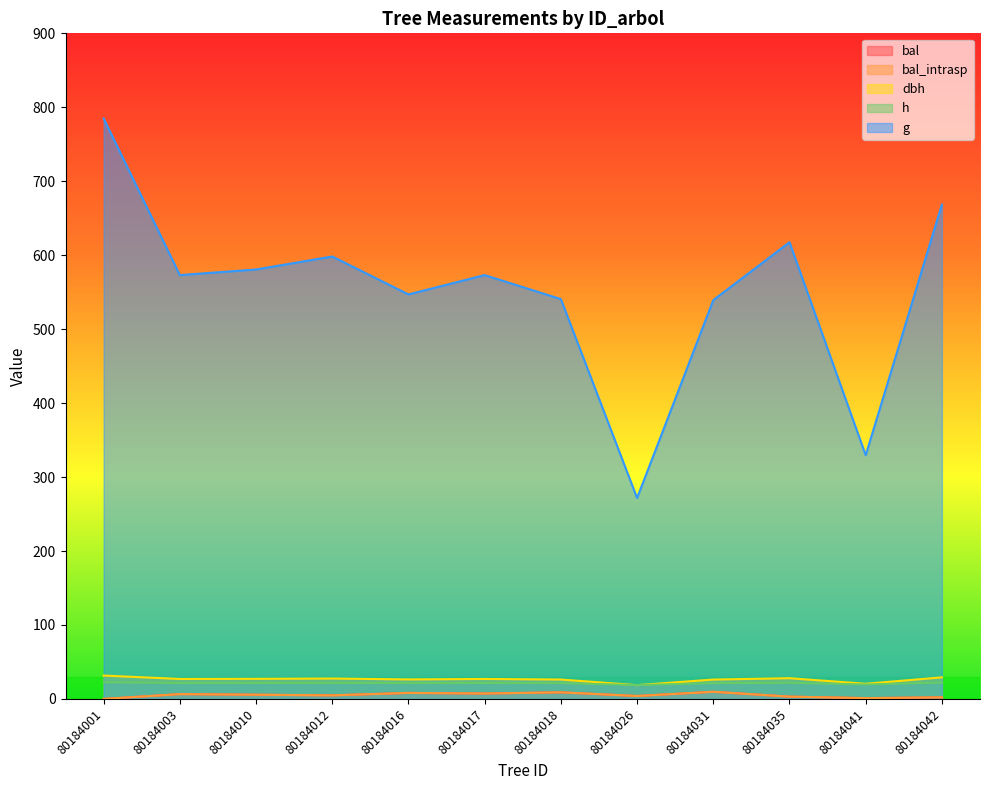

How many interior local peaks does the h series have?

3